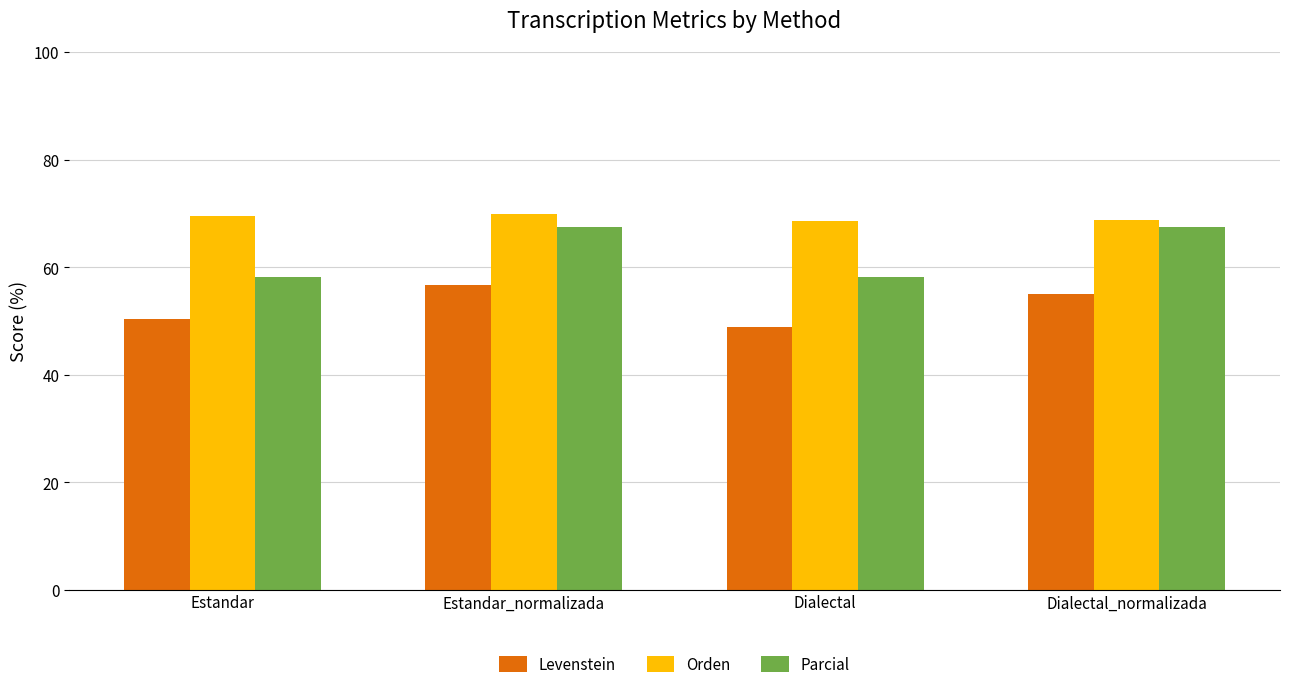

True or false: Orden has a value of 115.1 at Dialectal_normalizada.

False